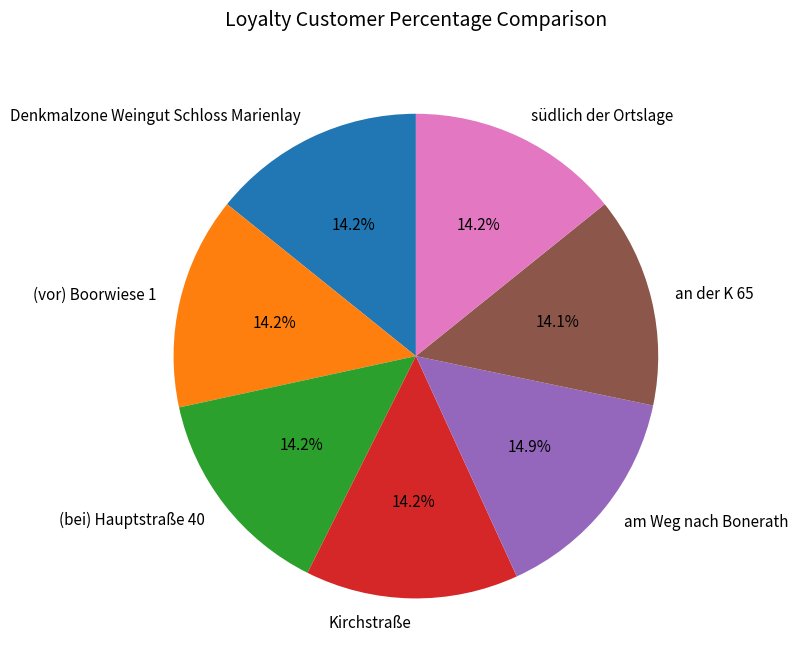

To the nearest percent, what percentage of the pie is Kirchstraße?

14%